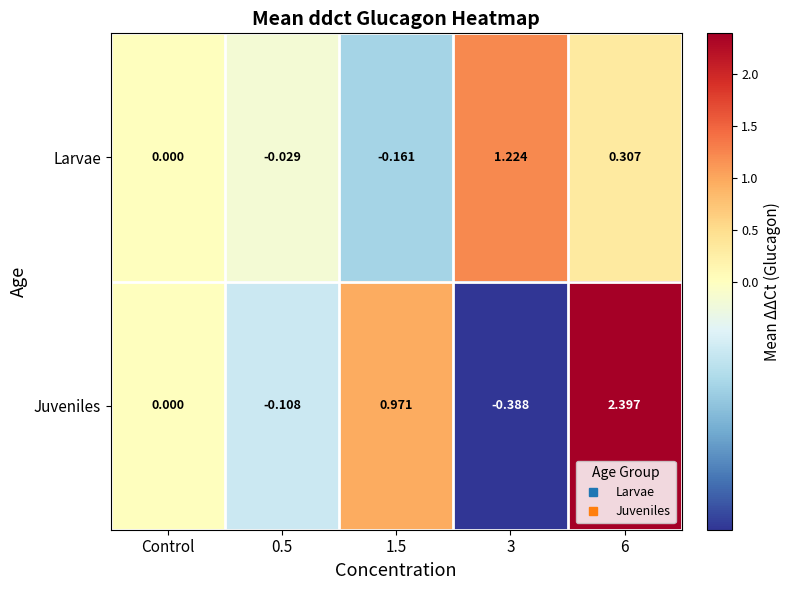

Between 0.5 and 6, which series saw the biggest shift?

Juveniles